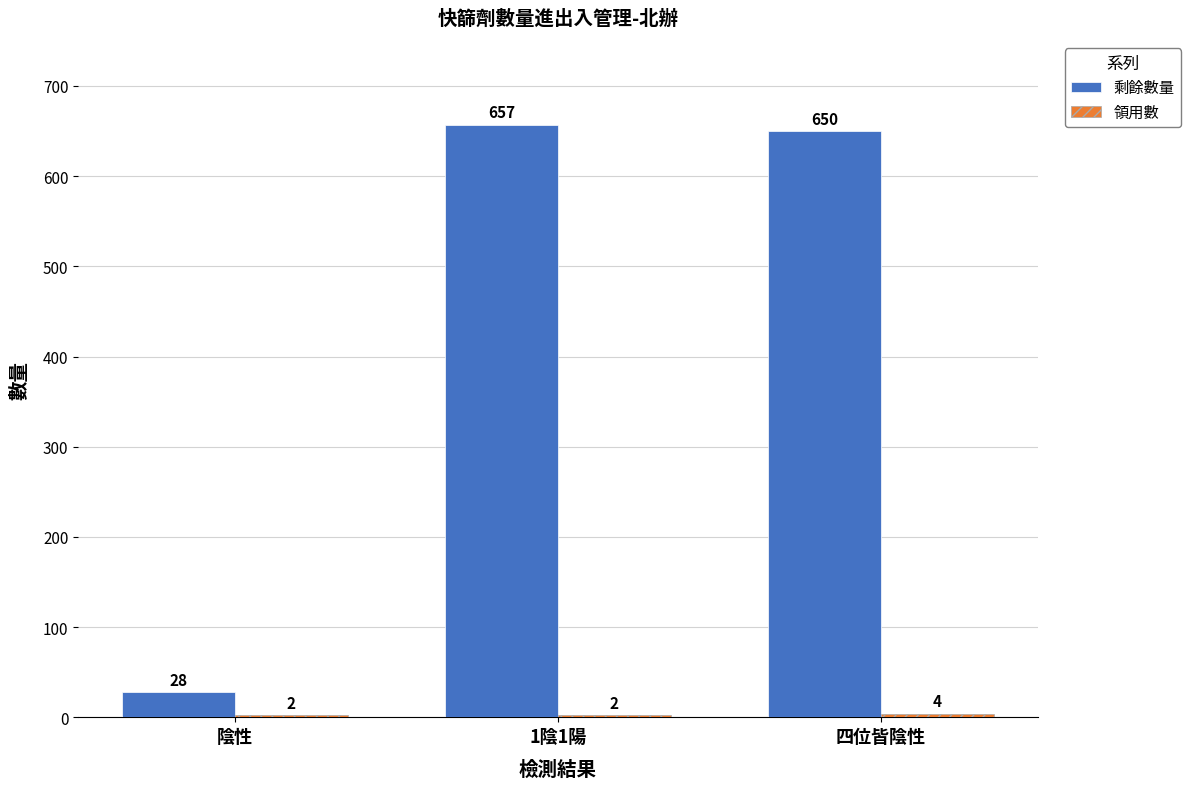

Which series changed the most between 陰性 and 1陰1陽?

剩餘數量